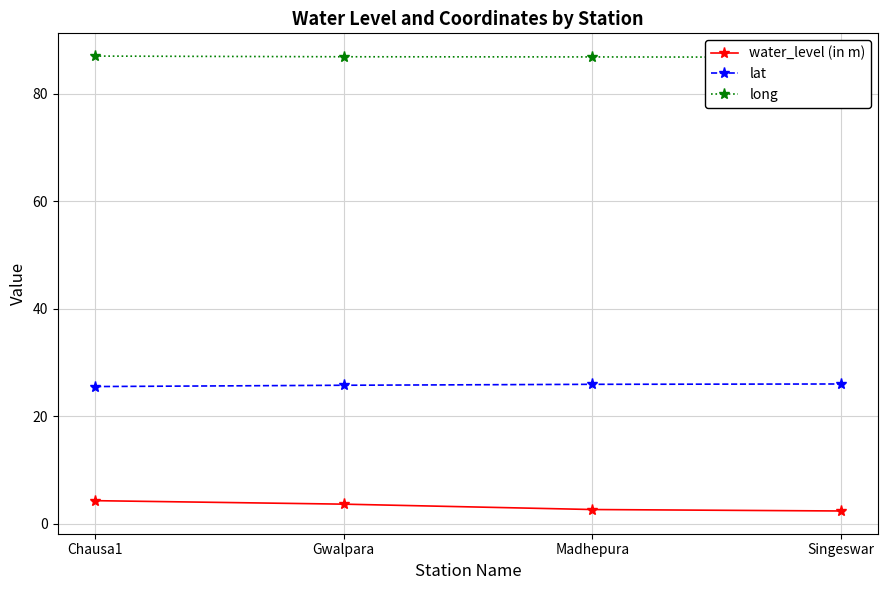

What is the maximum value shown in the chart?

87.0